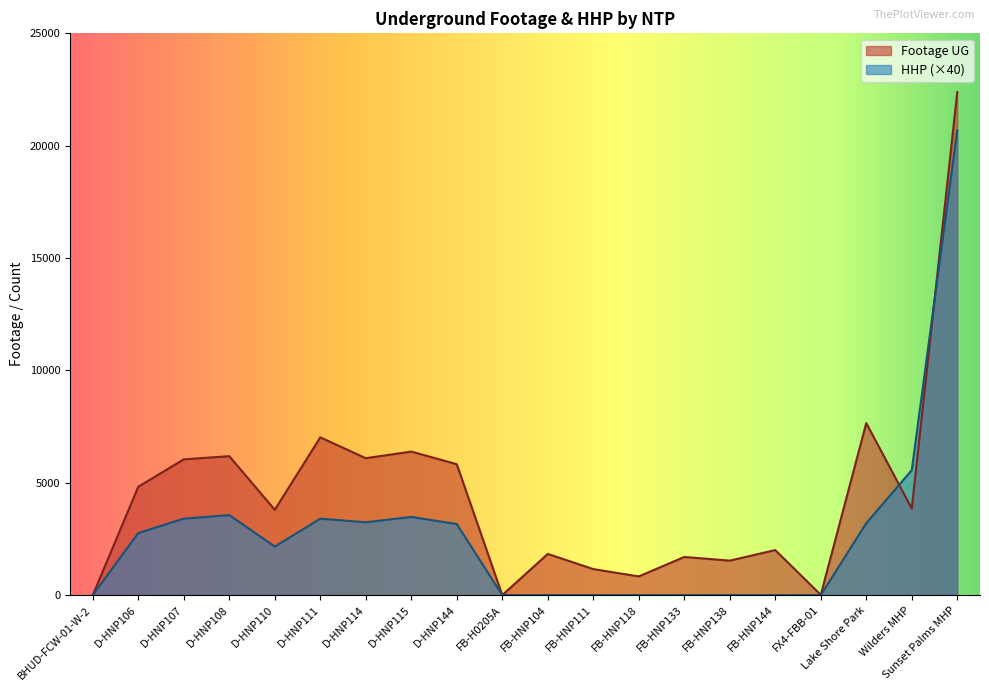

Where is the first local maximum for Footage UG?

D-HNP108